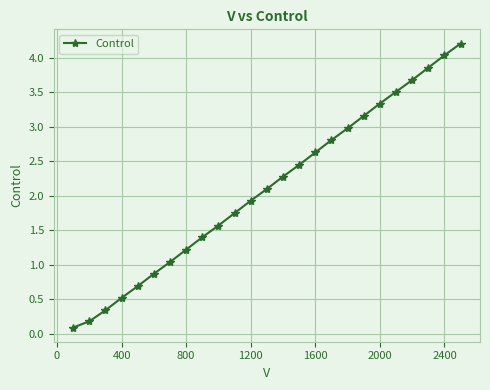

What is the difference between the maximum and second lowest values?

4.0